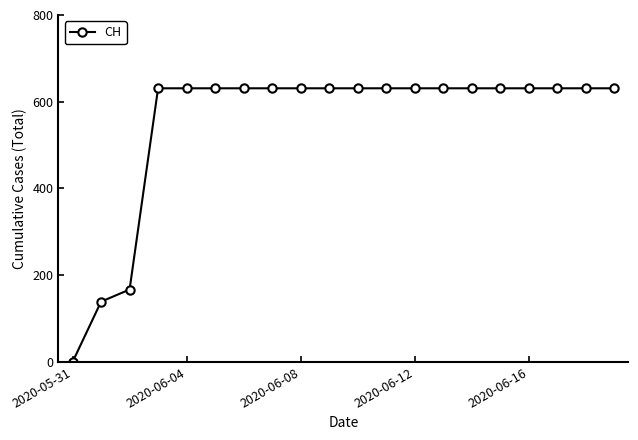

What is the maximum value shown in the chart?

631